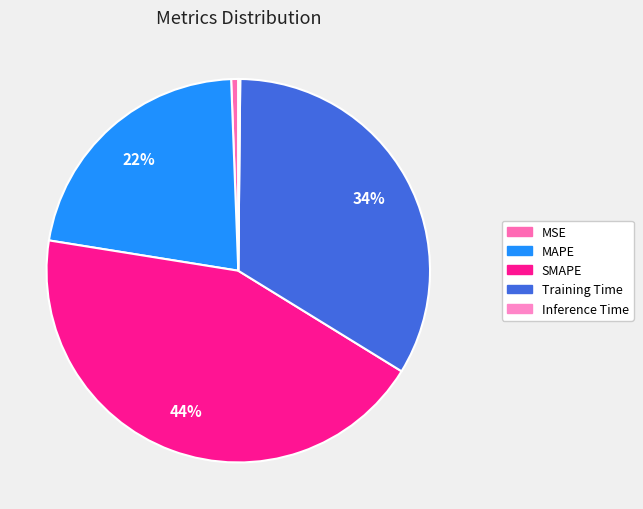

To the nearest percent, what is the average slice percentage?

20%